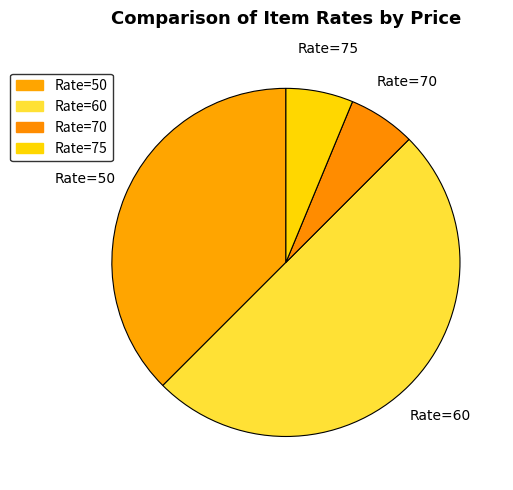

Does Rate=70 represent more than half of the total?

No